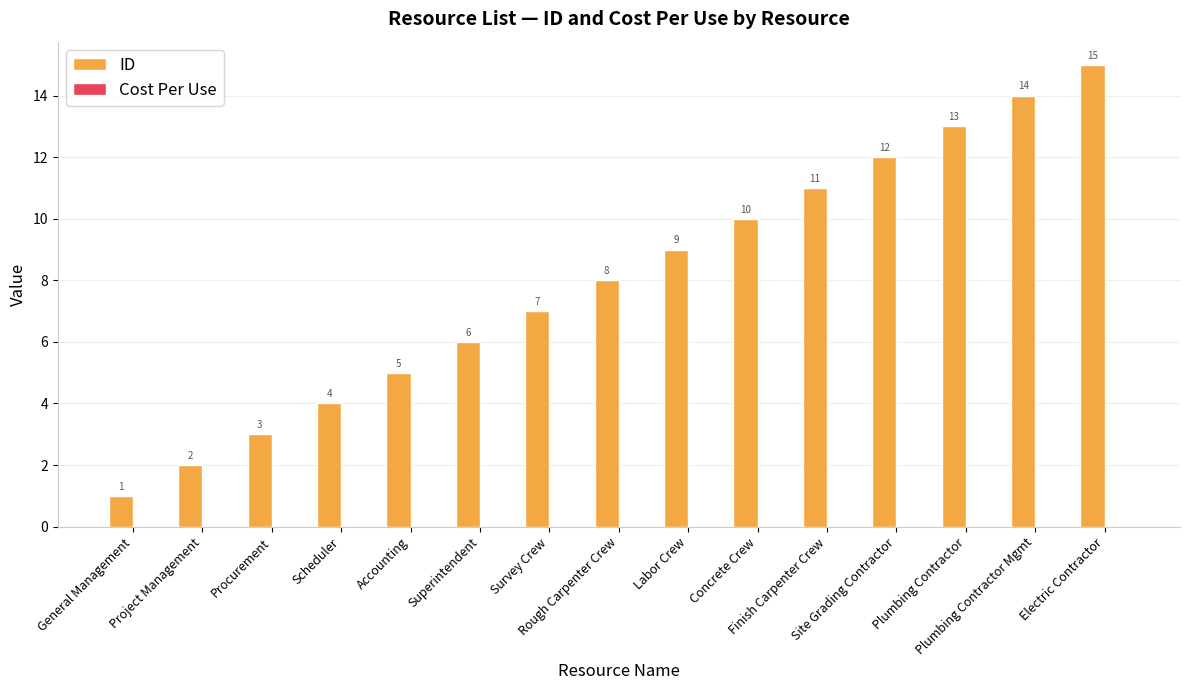

What is the value of the 2nd bar from the left?

2